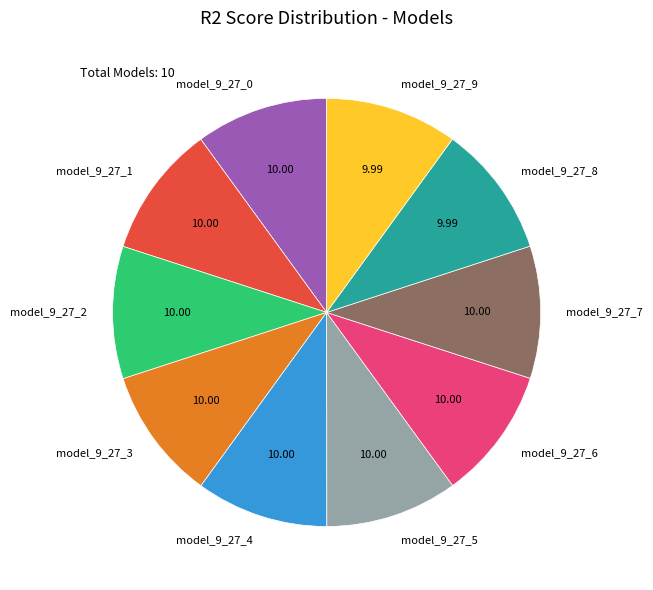

Is there any slice that represents more than half of the pie?

No